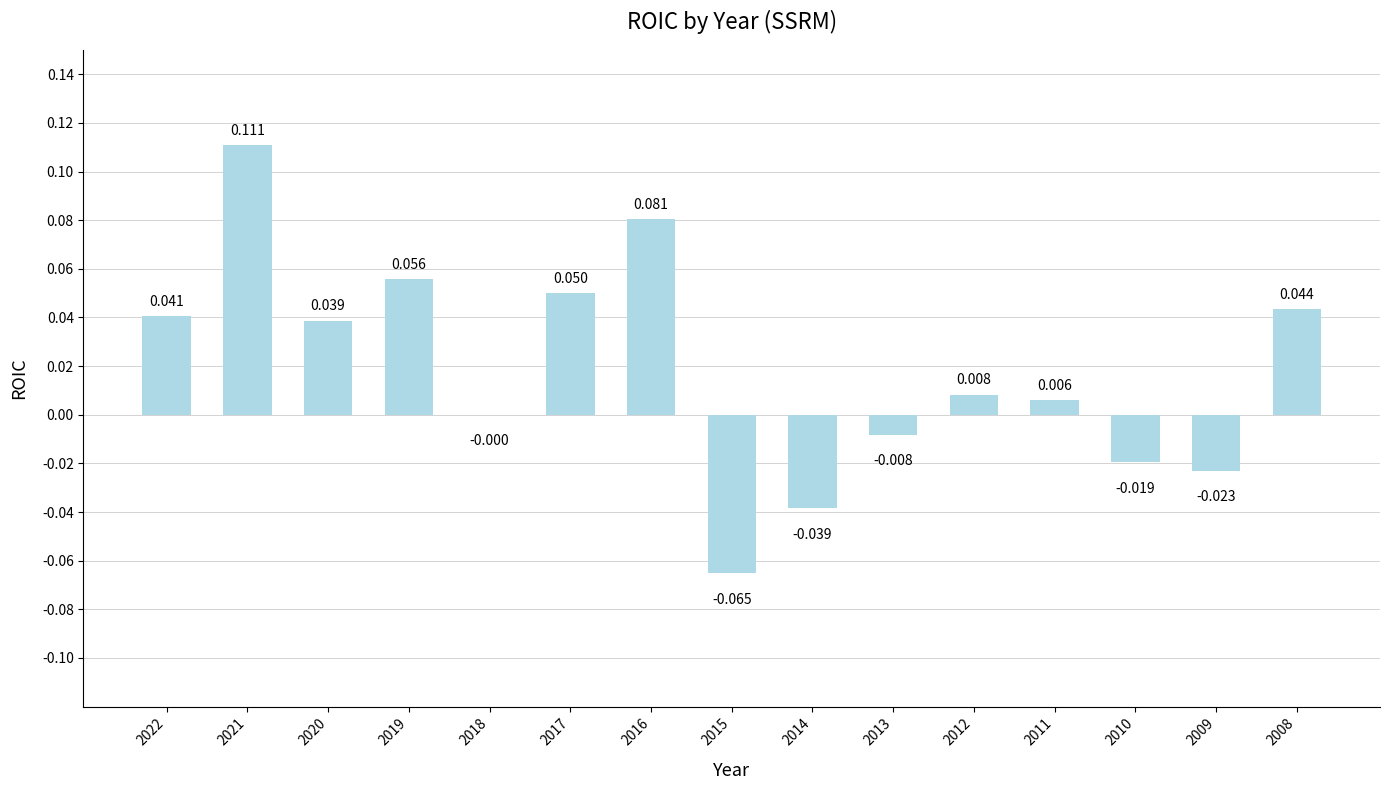

The chart shows a value of -0.0 at 2010. True or false?

True